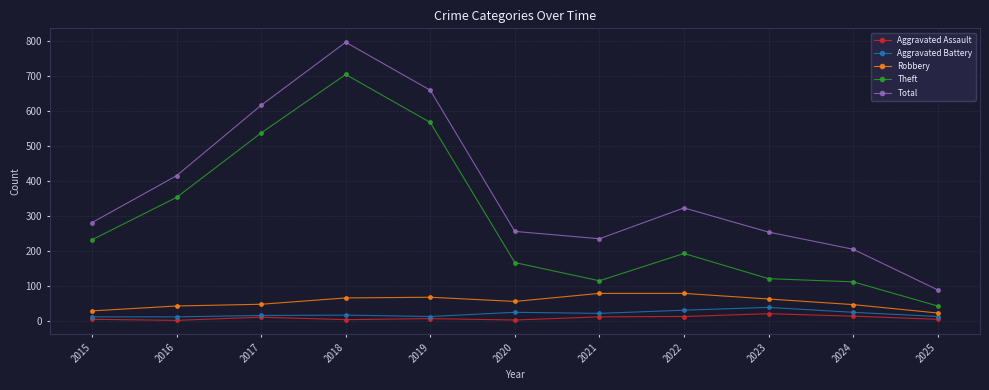

How many interior local peaks does the Theft series have?

2